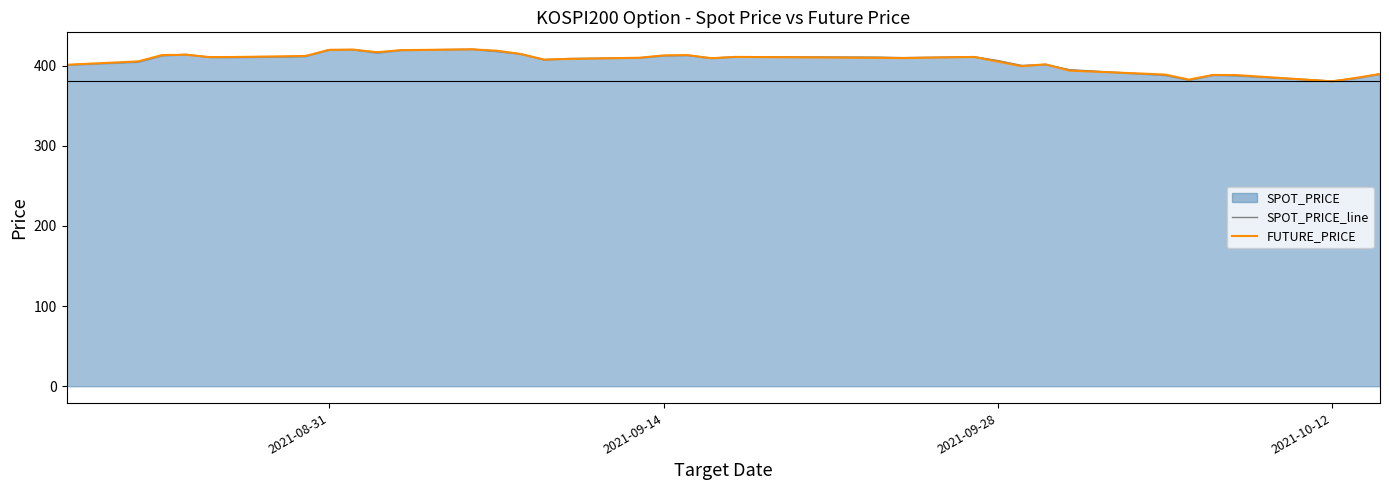

True or false: FUTURE_PRICE has a value of 154.1 at 2021-08-31.

False